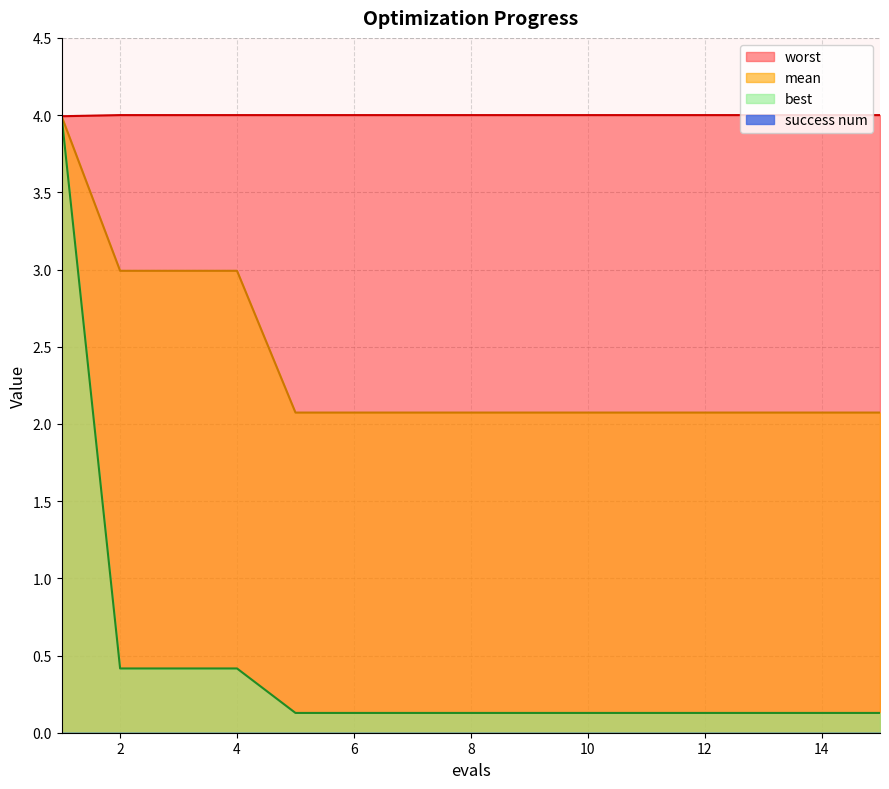

What is the difference between the best values at 12 and 4?

0.3